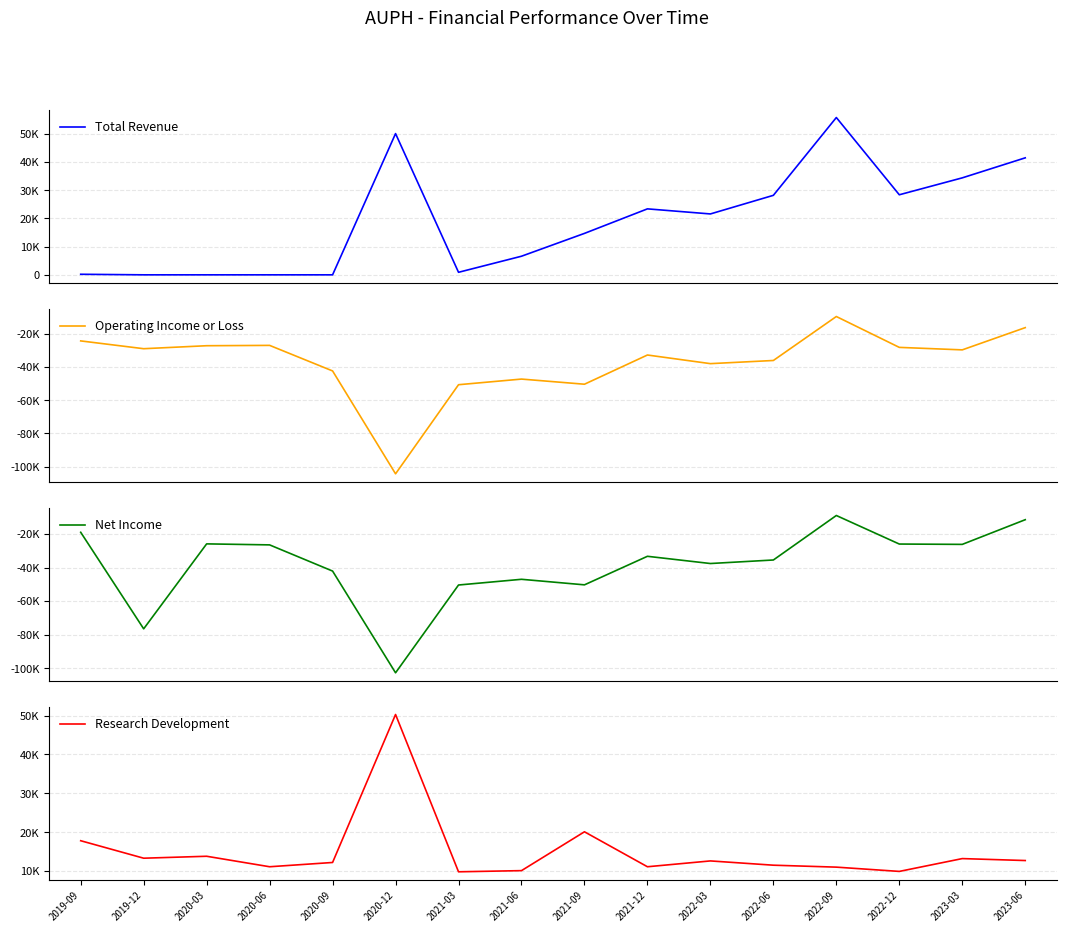

Reading left to right, what are all the values shown in this chart?

Total Revenue: 2019-09=200	2019-12=0	2020-03=0	2020-06=0	2020-09=0	2020-12=50100	2021-03=900	2021-06=6600	2021-09=14700	2021-12=23400	2022-03=21600	2022-06=28200	2022-09=55800	2022-12=28400	2023-03=34400	2023-06=41500
Operating Income or Loss: 2019-09=-24200	2019-12=-28900	2020-03=-27100	2020-06=-26900	2020-09=-42300	2020-12=-104300	2021-03=-50600	2021-06=-47200	2021-09=-50300	2021-12=-32700	2022-03=-37900	2022-06=-36000	2022-09=-9500	2022-12=-28100	2023-03=-29600	2023-06=-16200
Net Income: 2019-09=-19000	2019-12=-76500	2020-03=-25900	2020-06=-26500	2020-09=-42100	2020-12=-102700	2021-03=-50400	2021-06=-47000	2021-09=-50300	2021-12=-33300	2022-03=-37600	2022-06=-35500	2022-09=-9000	2022-12=-26000	2023-03=-26200	2023-06=-11500
Research Development: 2019-09=17800	2019-12=13300	2020-03=13800	2020-06=11100	2020-09=12200	2020-12=50300	2021-03=9800	2021-06=10100	2021-09=20100	2021-12=11100	2022-03=12600	2022-06=11500	2022-09=11000	2022-12=9900	2023-03=13200	2023-06=12700